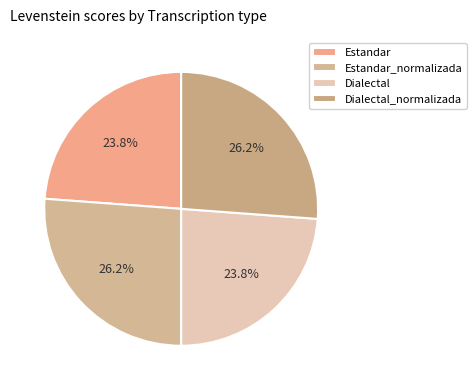

Count the number of slices in the pie.

4